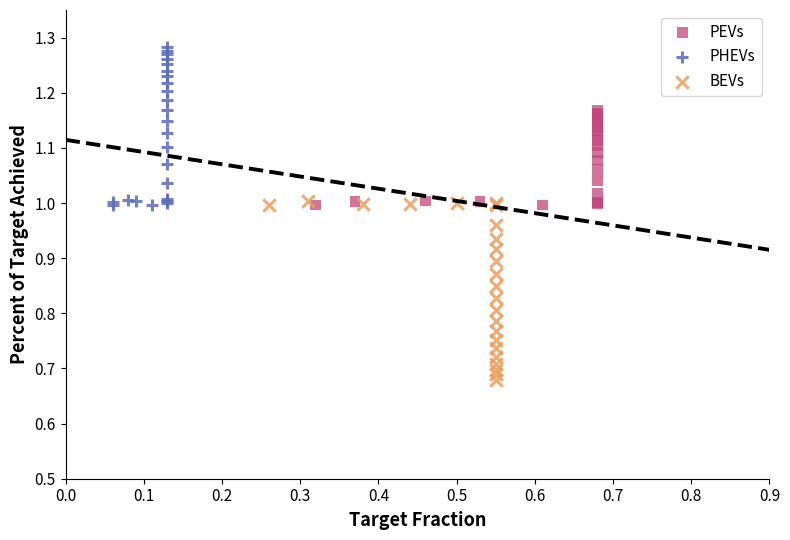

Which series reaches the minimum Y coordinate?

BEVs